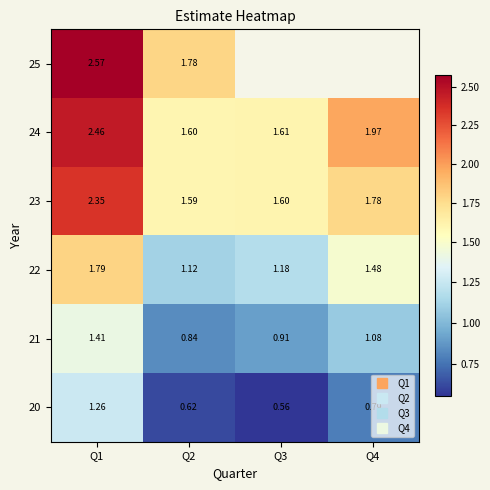

What is the sum of the 20 values at Q2 and Q1?

1.9